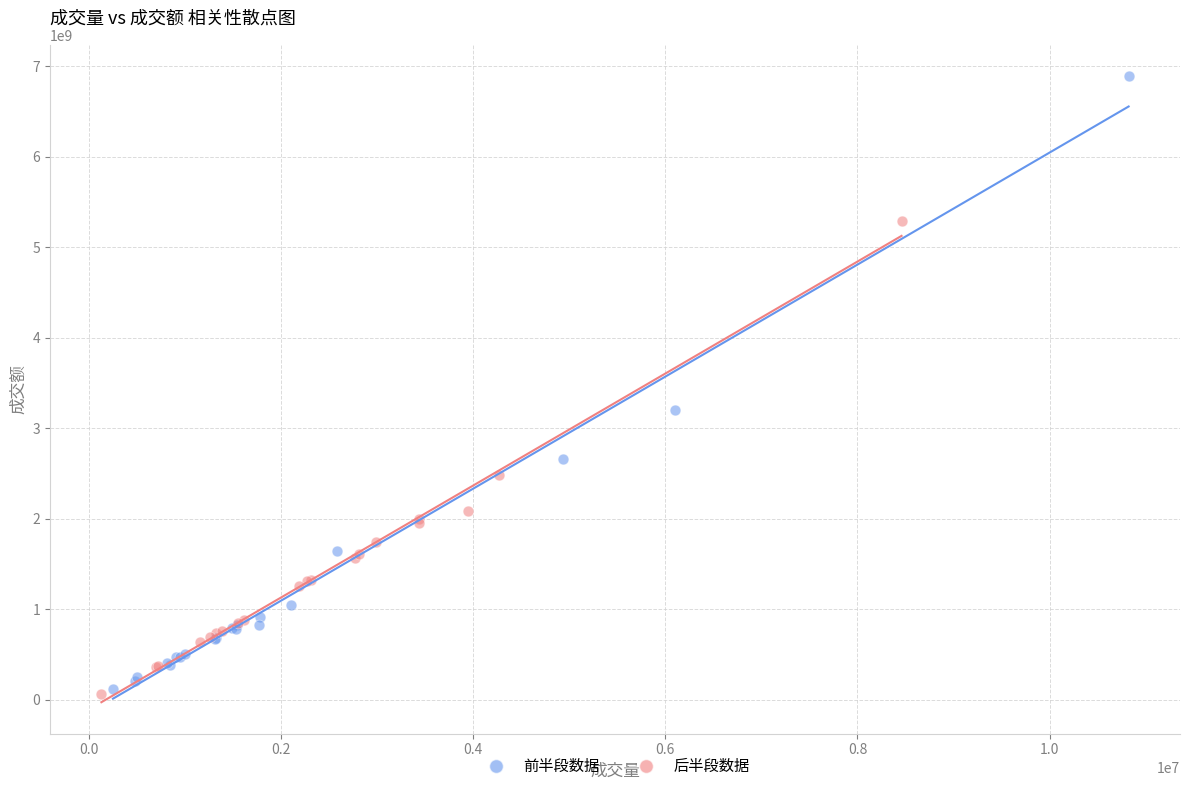

Which series contains the highest Y value?

前半段数据